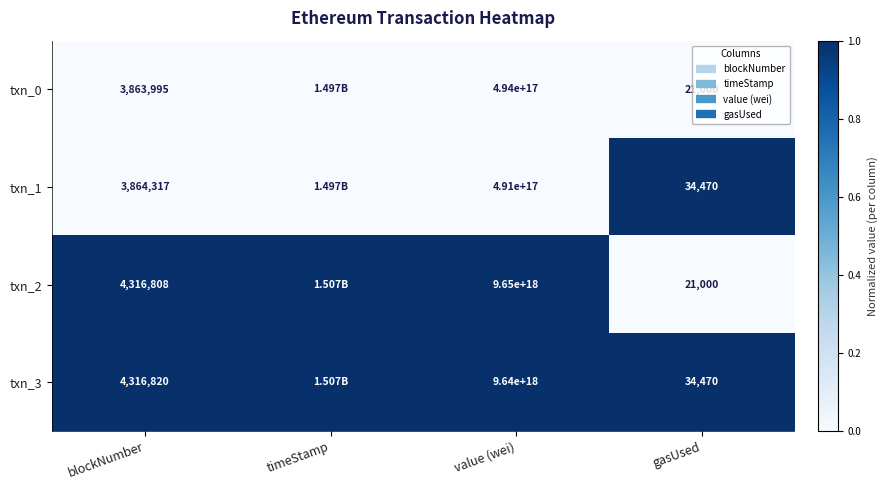

The value of txn_2 at blockNumber is 1.0. True or false?

True